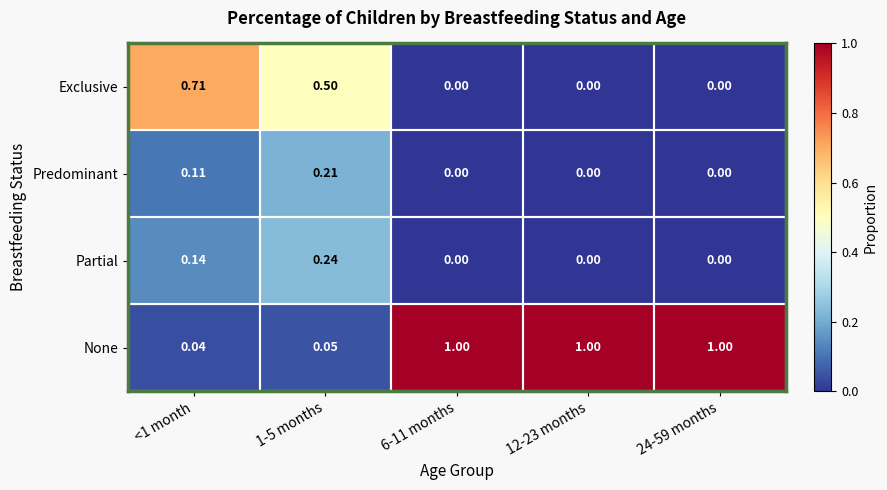

Which series has the largest total across all categories?

None